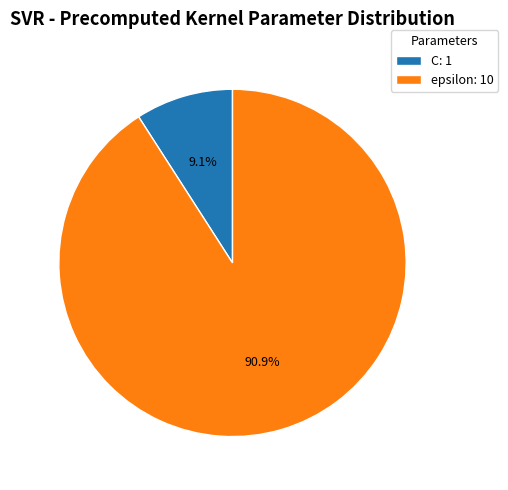

Count the number of slices in the pie.

2